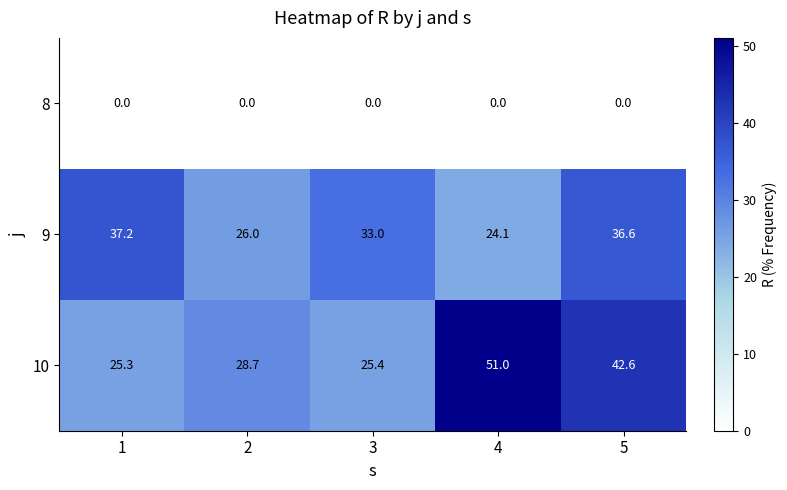

What is the total value across all series at 1?

62.5